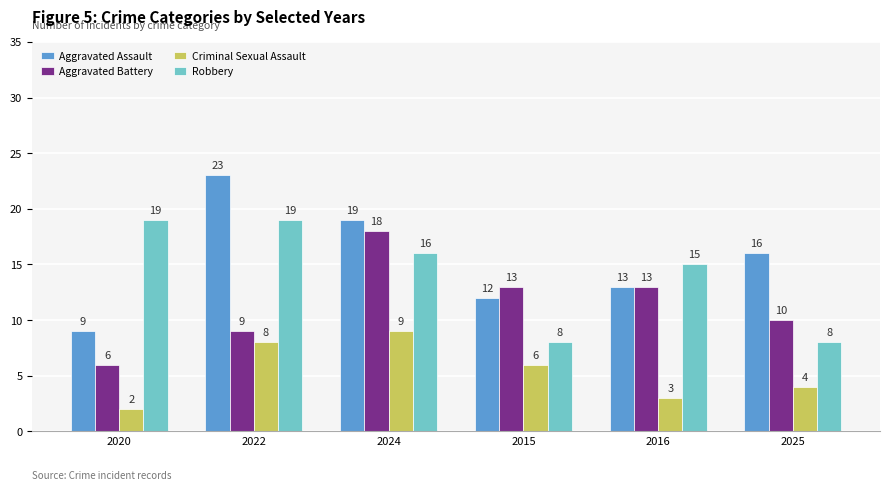

What is the value of the Robbery bar at the 6th from the left?

8